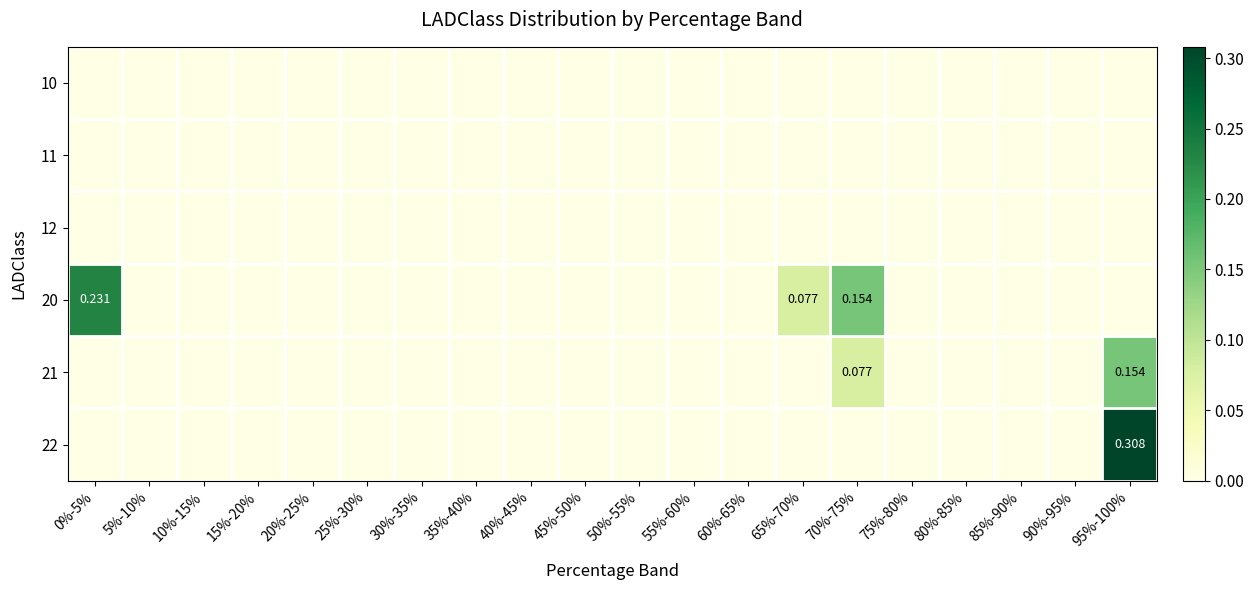

The value of 22 at 90%-95% is -0.2. True or false?

False